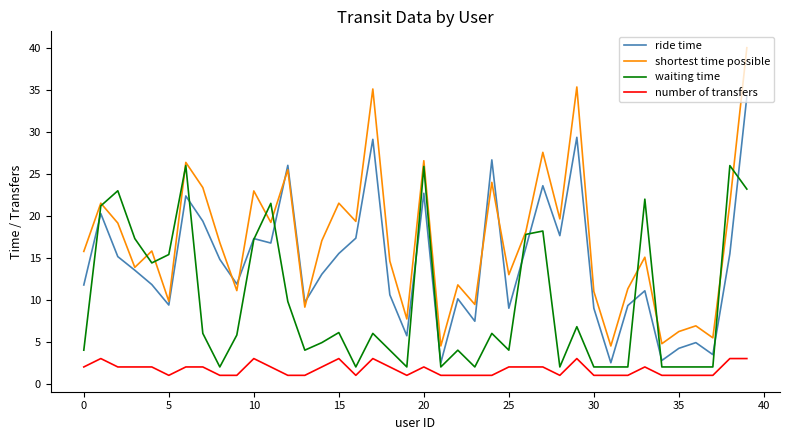

Which series has the largest total across all categories?

shortest time possible